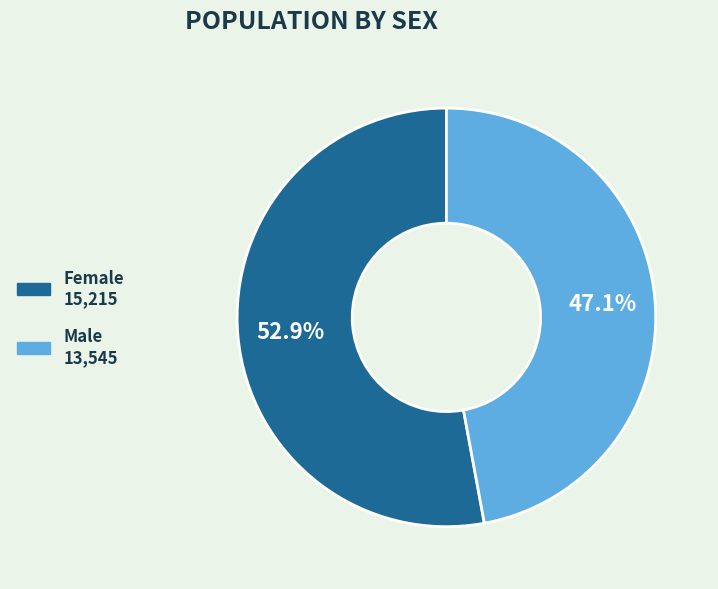

To the nearest percent, what is the difference between the largest and smallest slice percentages?

6%